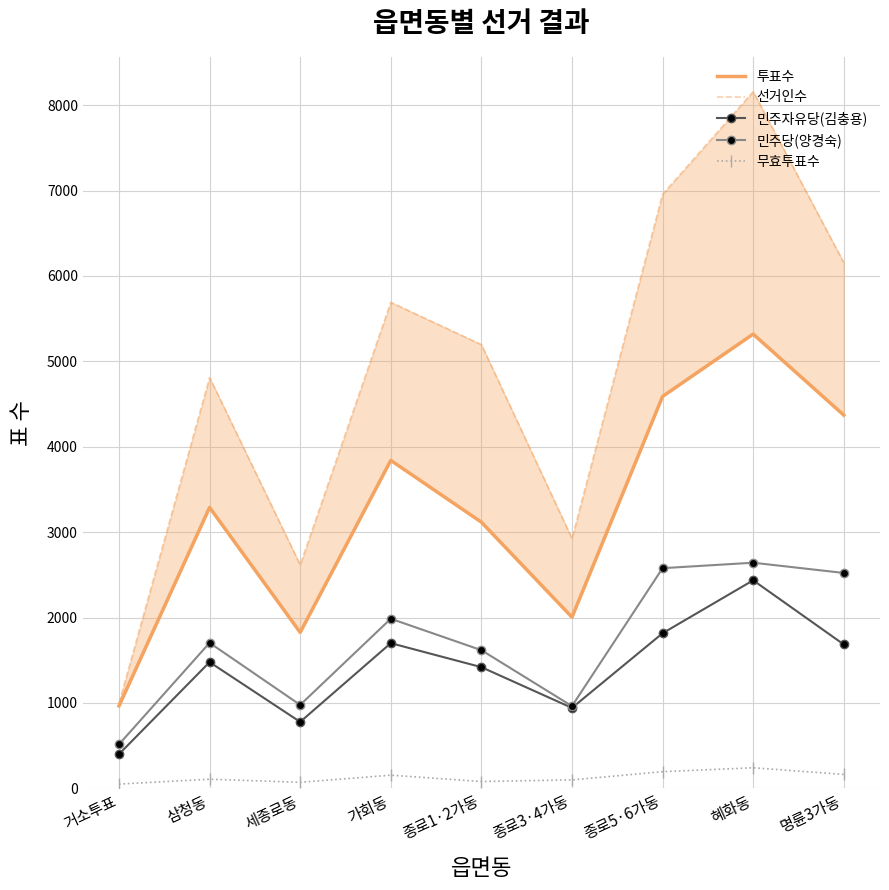

True or false: 무효투표수 and 투표수 intersect in this chart.

False